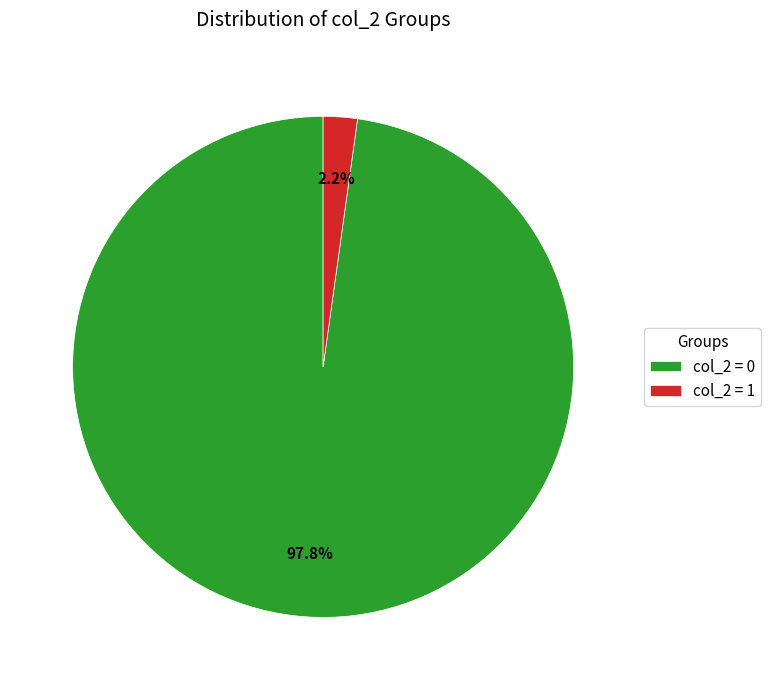

What is the smallest slice in the pie chart?

col_2 = 1